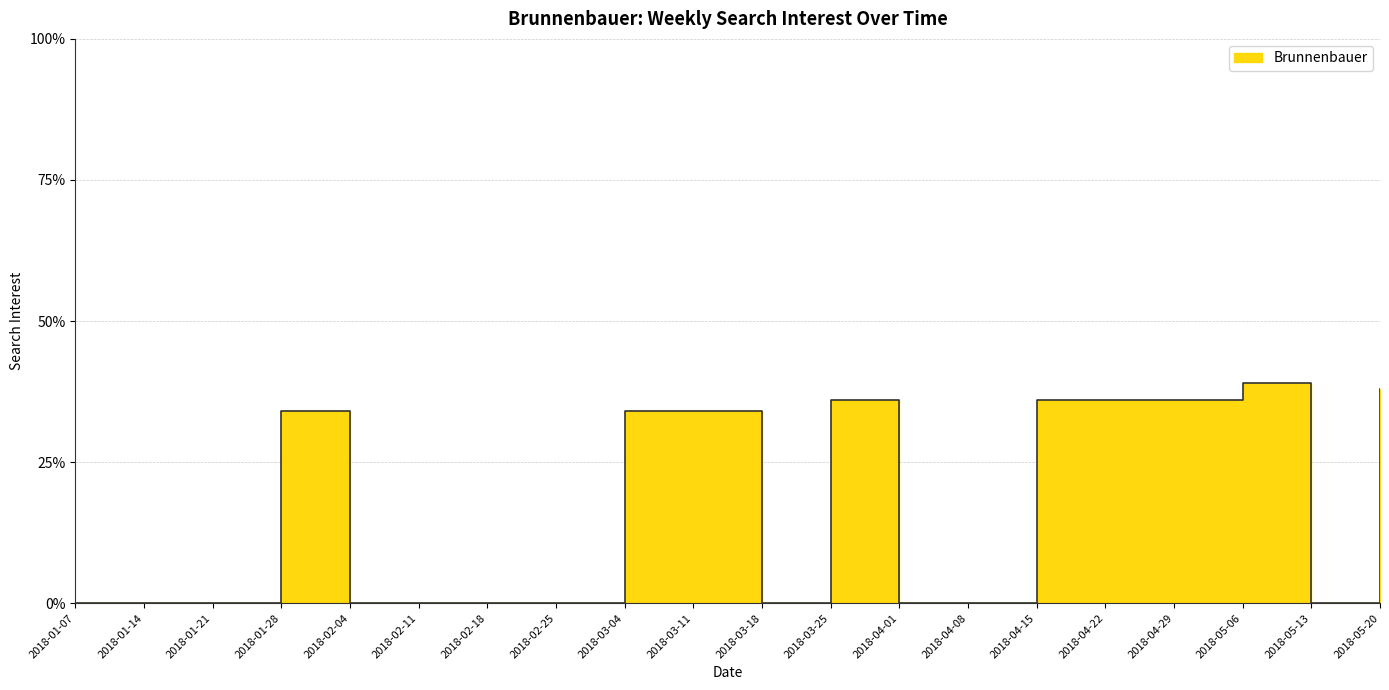

Approximately how many times larger is the value at 2018-04-29 compared to 2018-01-28?

1.1